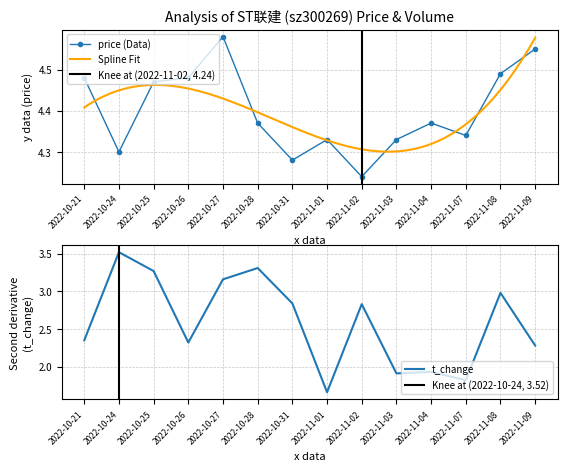

What value does the volume series have at 2022-10-27?

3.2